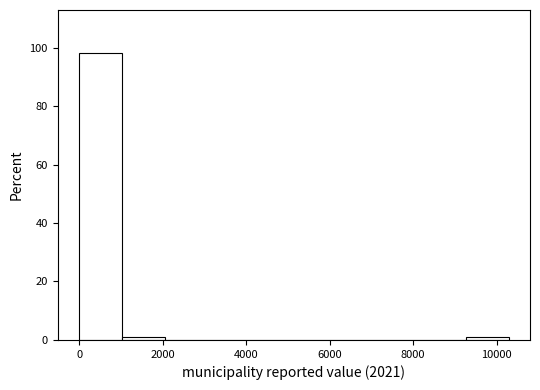

Reading left to right, list every bar in this chart as the range it spans on the x-axis followed by its height. Neither the bar edges nor the heights are printed on the chart, so give them approximately, as read against the axes.

0 to 1000: 98
1000 to 2000: under 2
2000 to 3000: 0
3000 to 4200: 0
4200 to 5200: 0
5200 to 6200: 0
6200 to 7200: 0
7200 to 8200: 0
8200 to 9200: 0
9200 to 10200: under 2